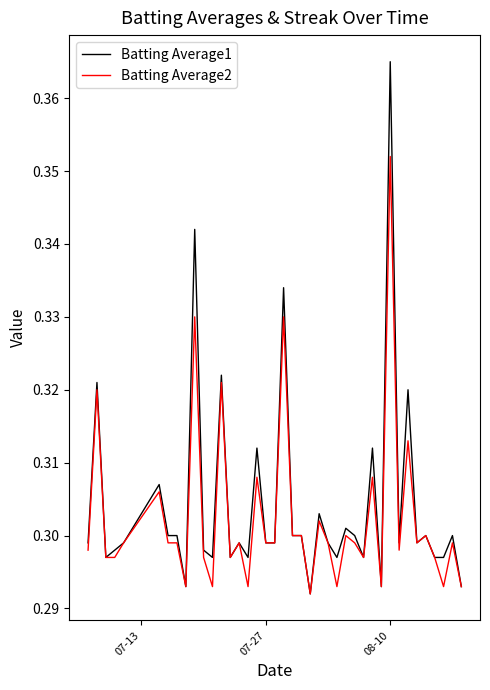

List the series in order of their peak value, lowest first.

Batting Average2, Batting Average1